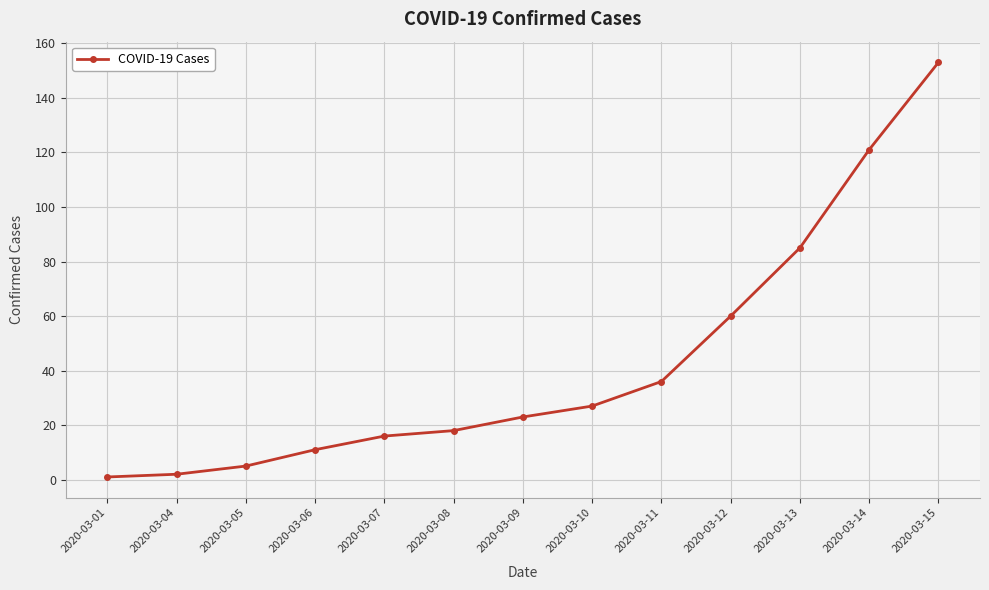

What is the sum of the values at 2020-03-09 and 2020-03-15?

176